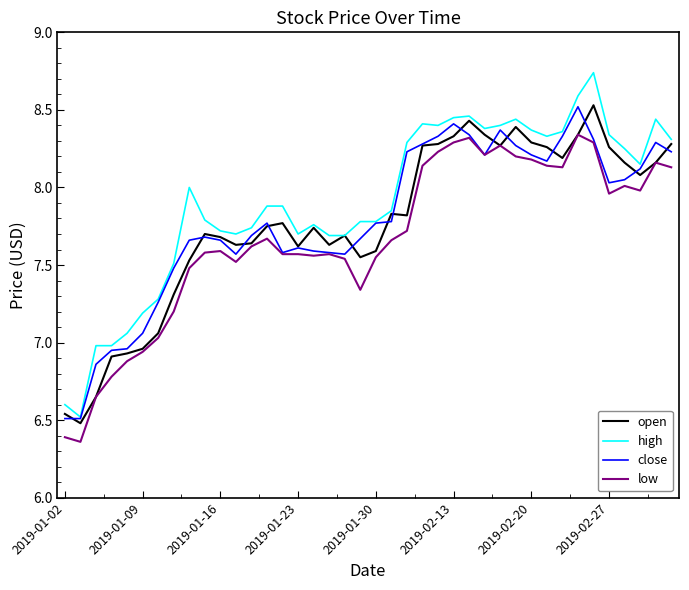

True or false: low and high intersect in this chart.

False